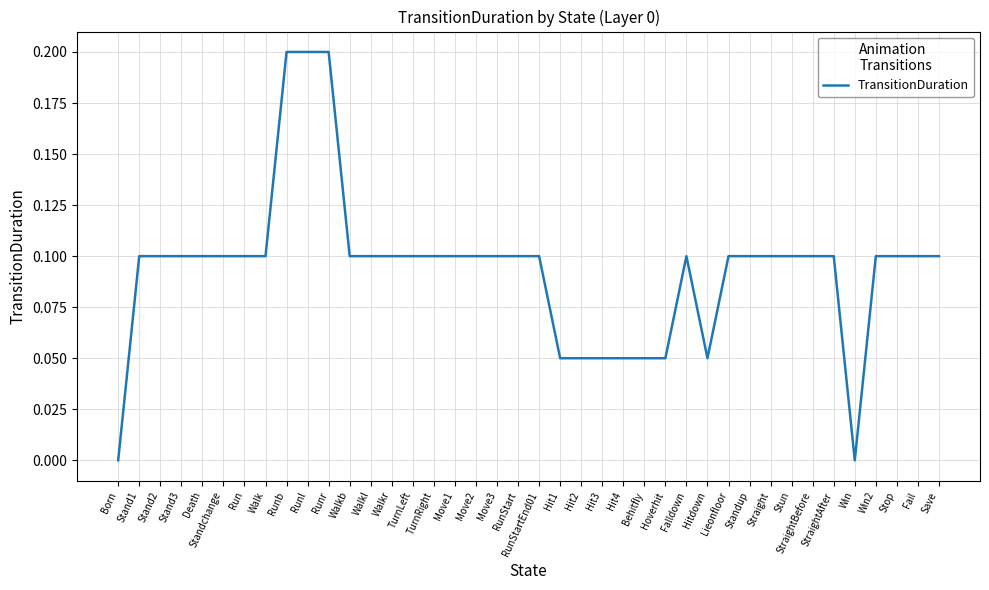

What is the change in value from Runb to Walkr?

-0.1